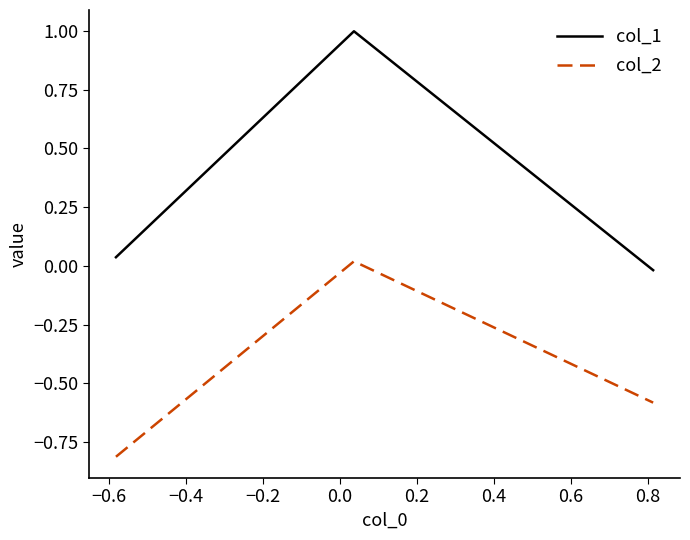

List the series in order of their overall mean, lowest first.

col_2, col_1